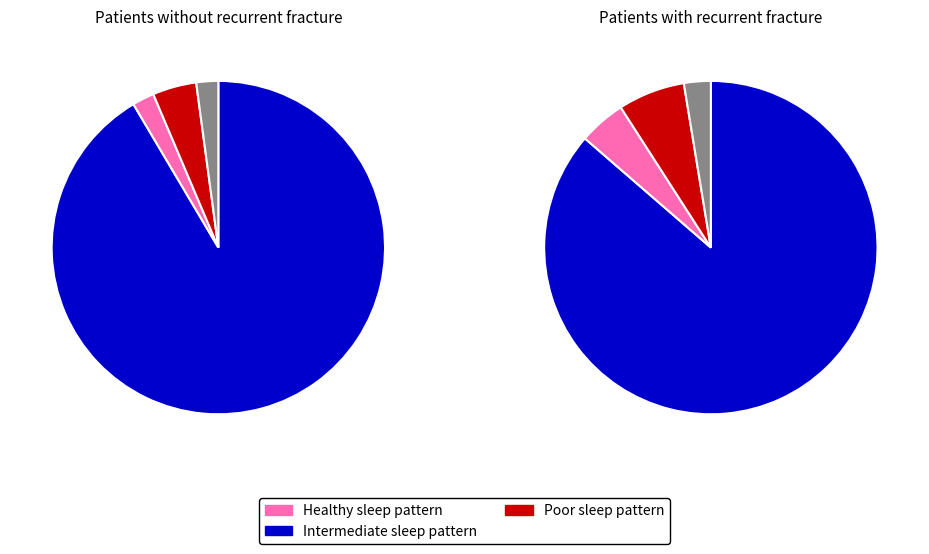

To the nearest percent, what is the average slice percentage?

25%